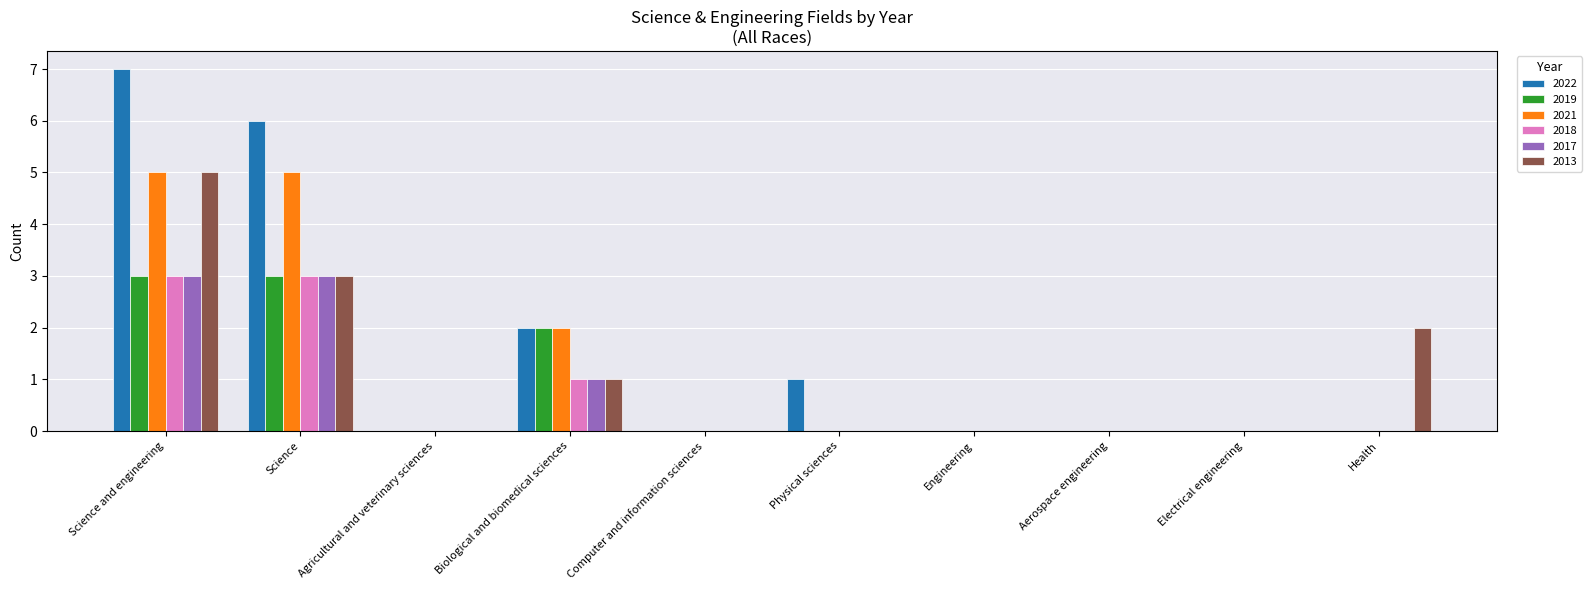

How many groups of bars are there?

10